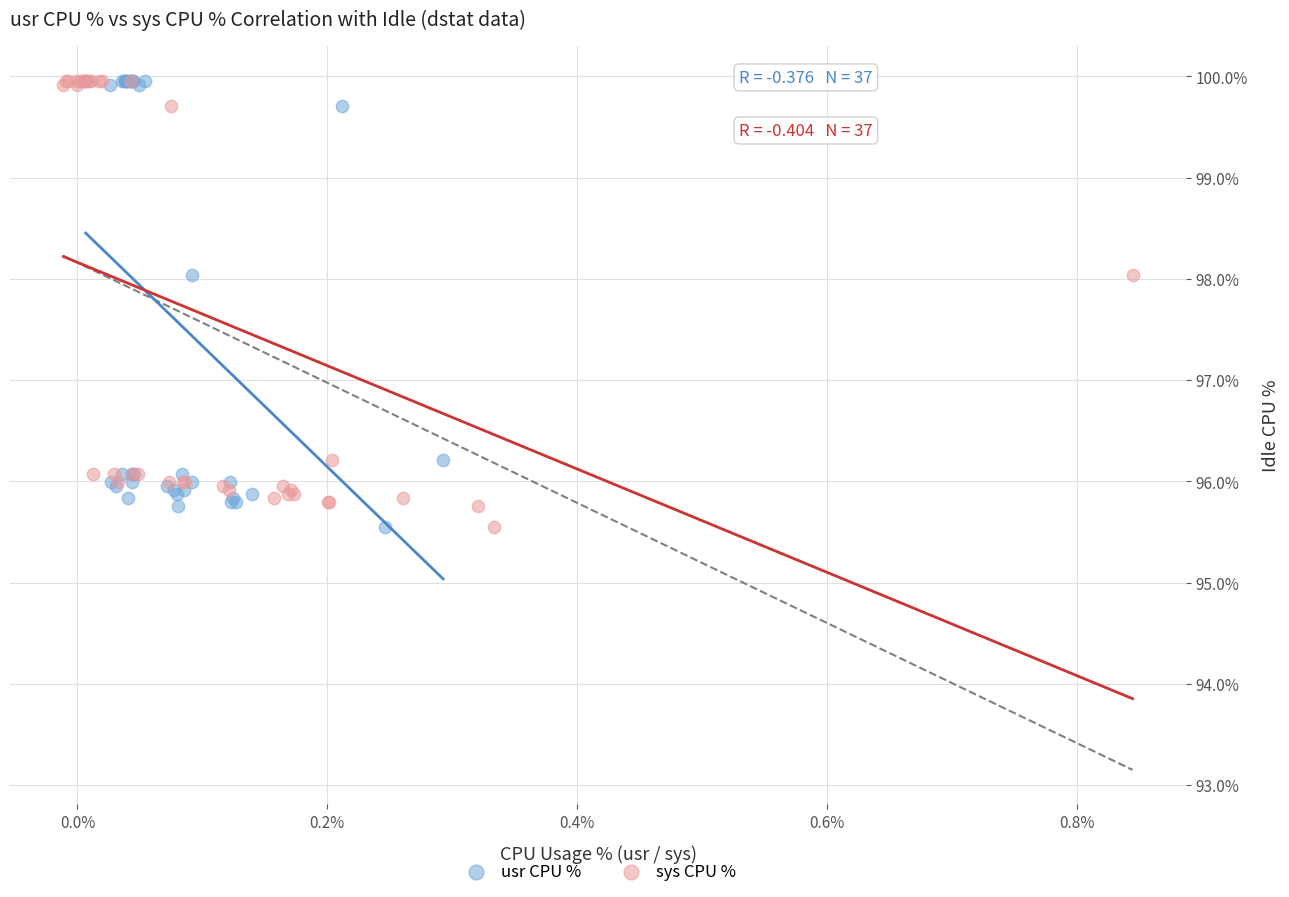

What are all the series names shown in the legend?

usr CPU %, sys CPU %